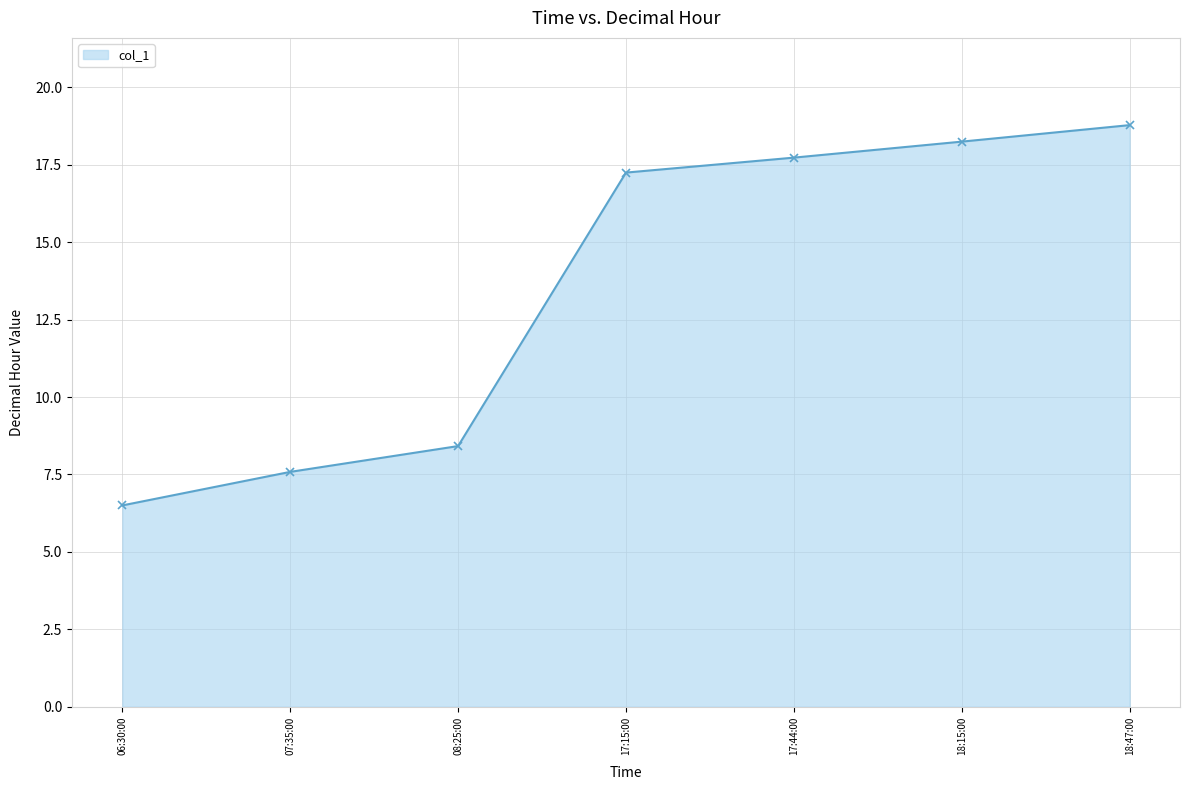

List the labels in order of value, smallest first.

06:30:00, 07:35:00, 08:25:00, 17:15:00, 17:44:00, 18:15:00, 18:47:00